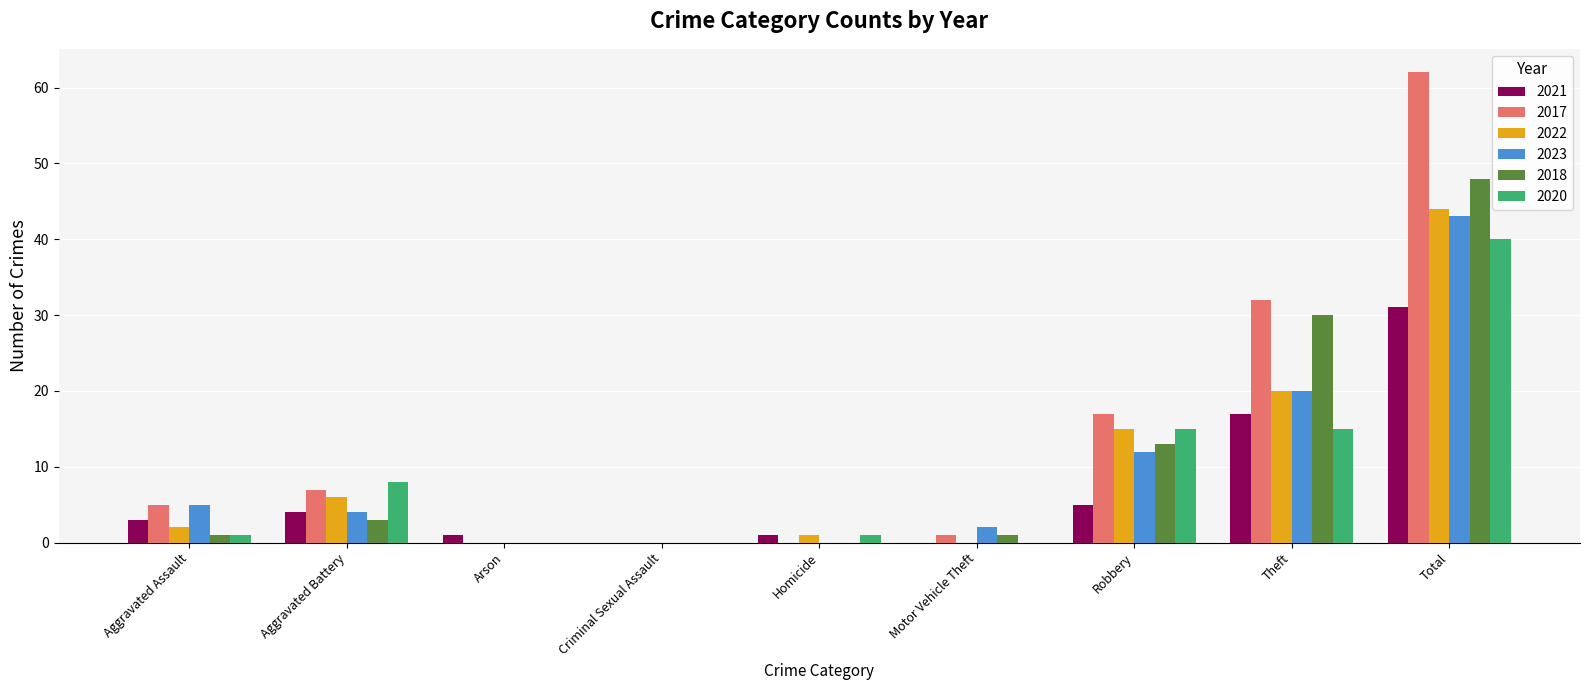

Is it true that 2021 equals -21 at Criminal Sexual Assault?

False